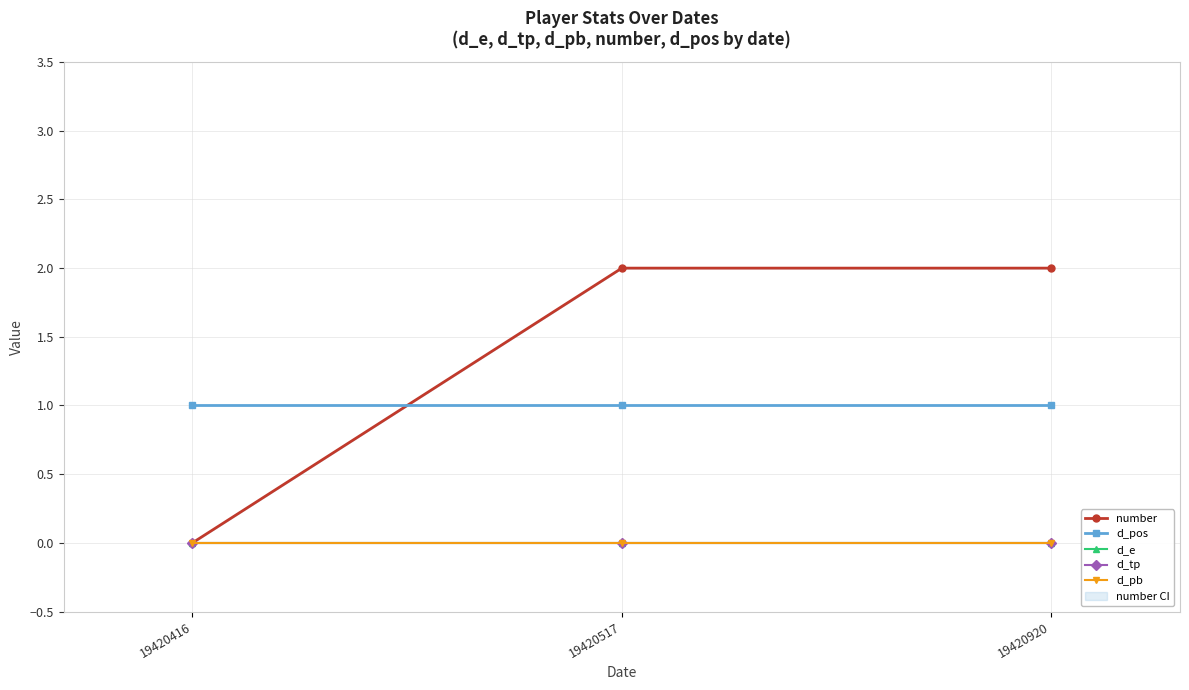

Is it true that number equals 0 at 19420416?

True